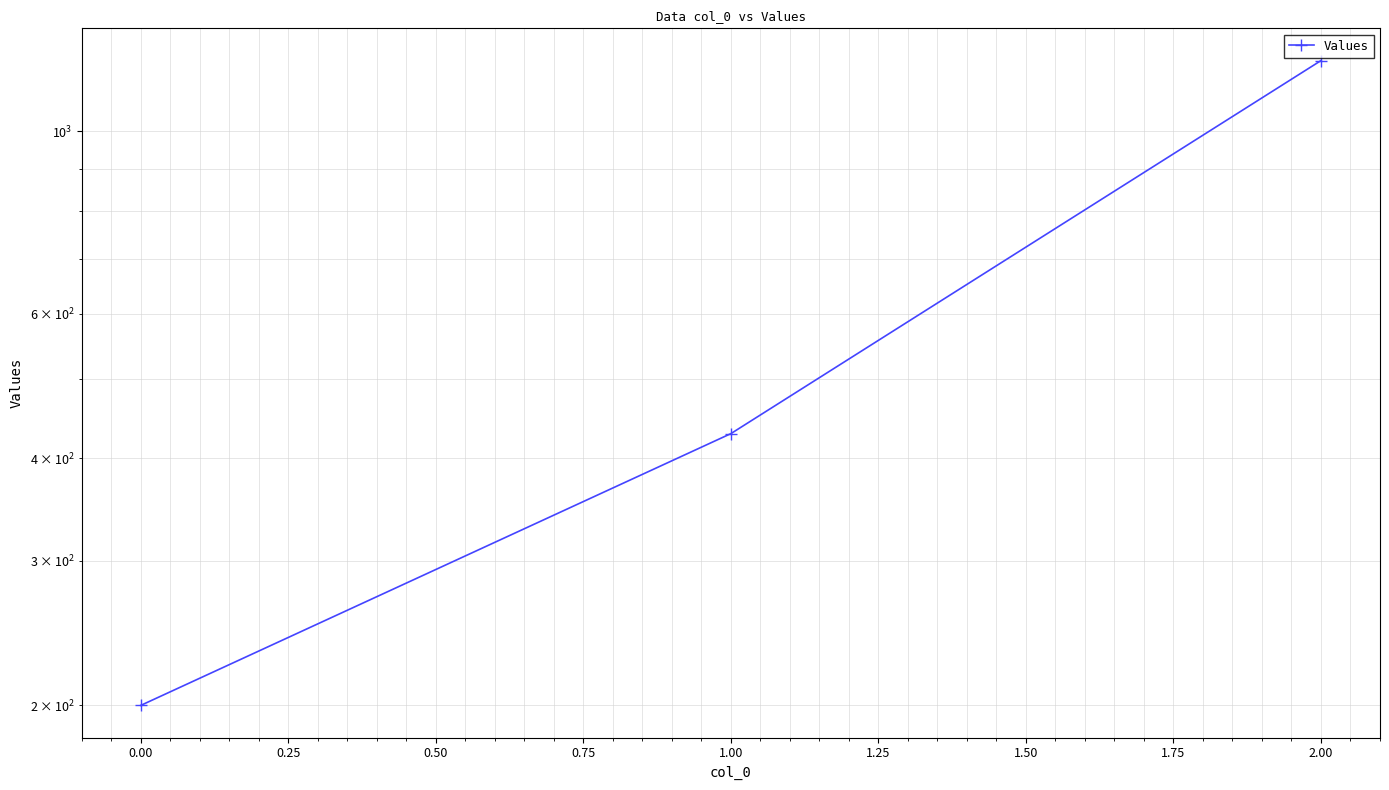

Between 1.00 and 2.00, which is larger?

2.00